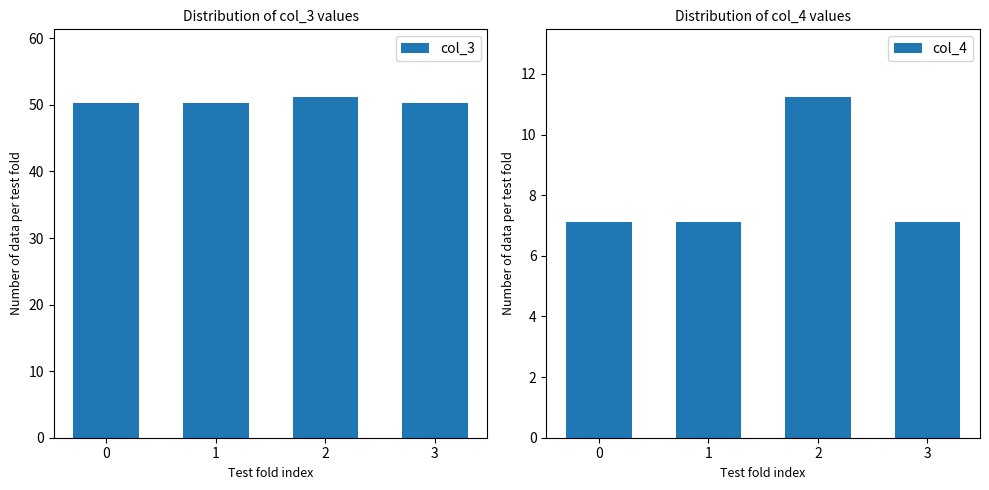

List the labels in order of col_3 value, largest first.

2, 0, 1, 3